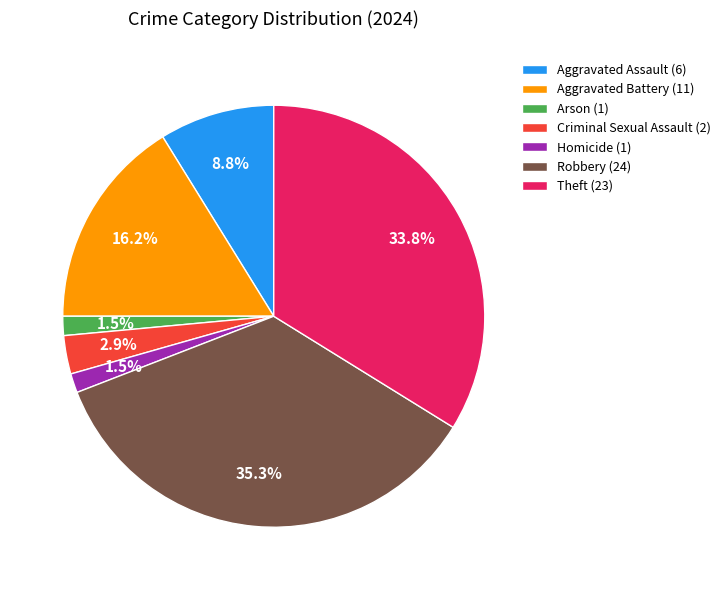

How much of the chart is everything except Aggravated Battery?

83.8%